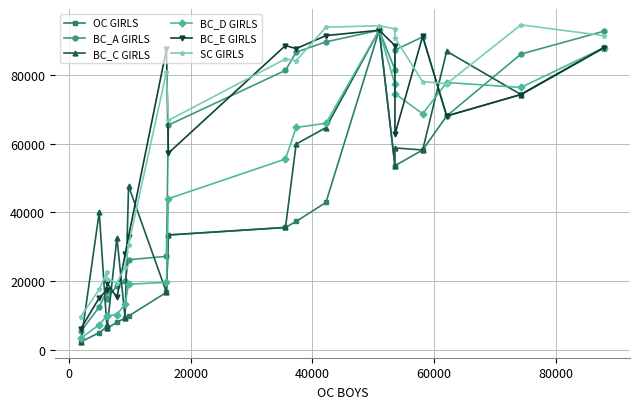

What is the value of the BC_A GIRLS point at the 3rd from the left?

17018